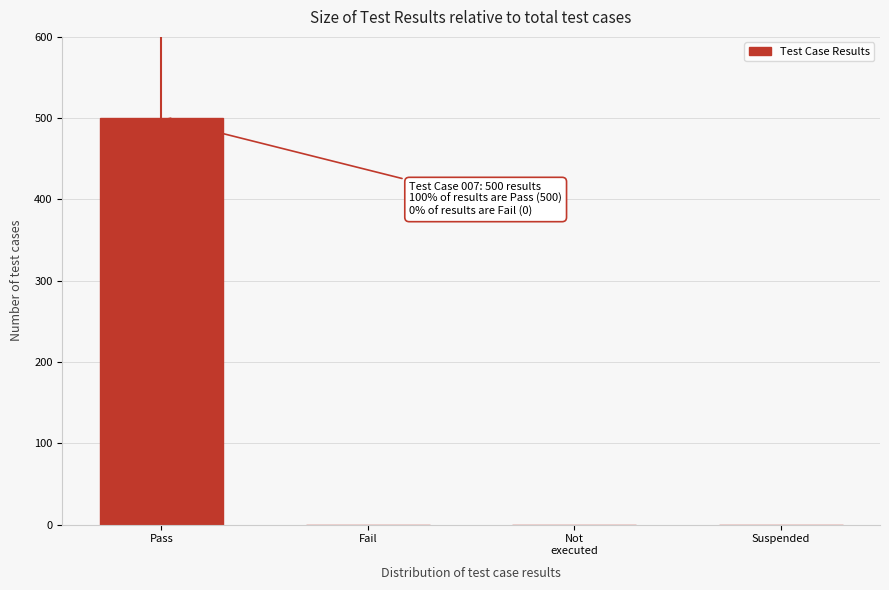

True or false: the data shows 500 at Pass.

True